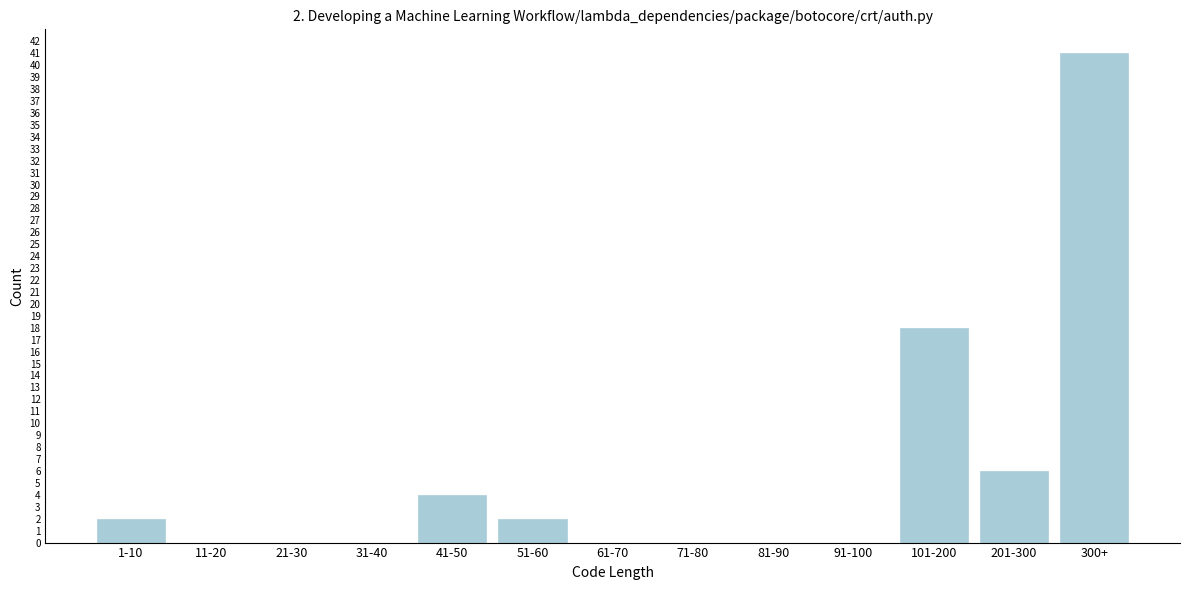

True or false: the data shows -26 at 21-30.

False